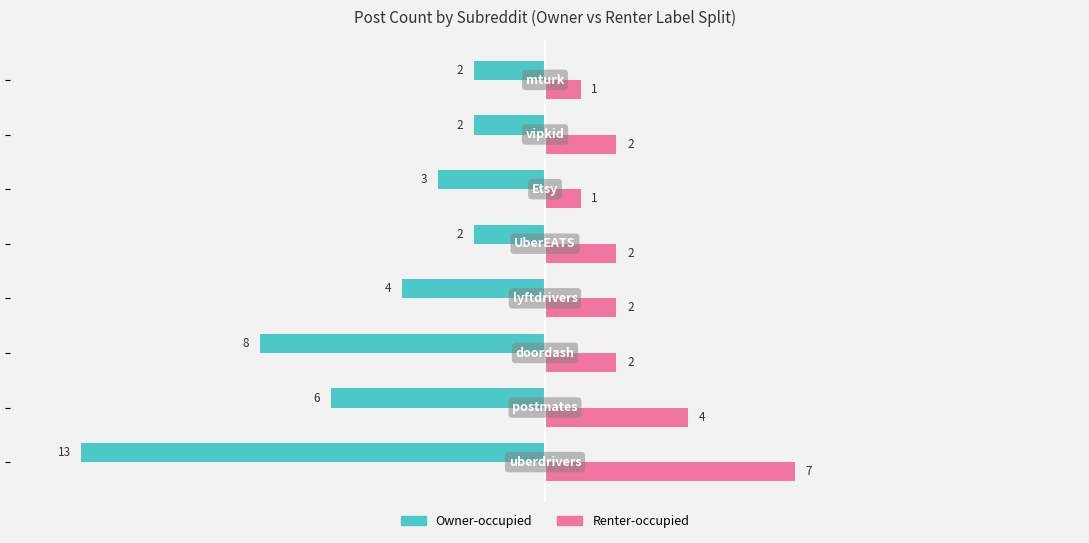

Which series has the largest total across all categories?

Renter-occupied